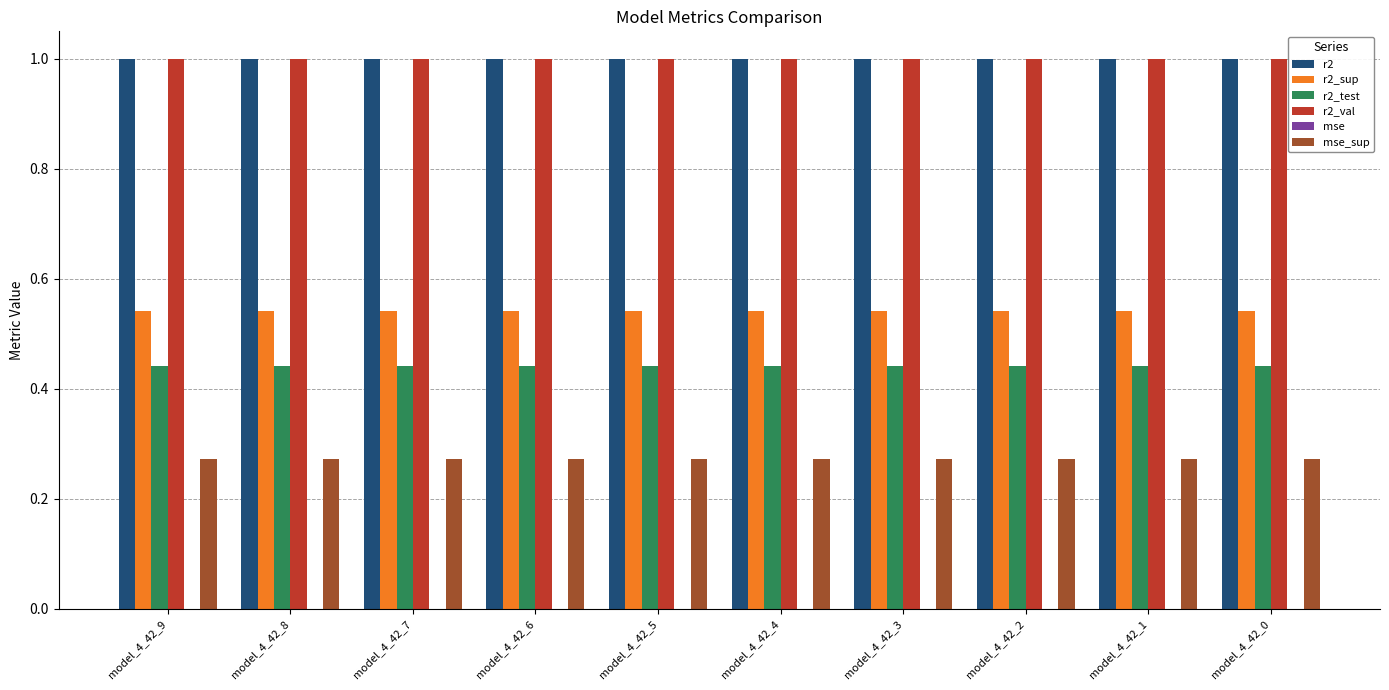

What is the greatest value displayed?

1.0